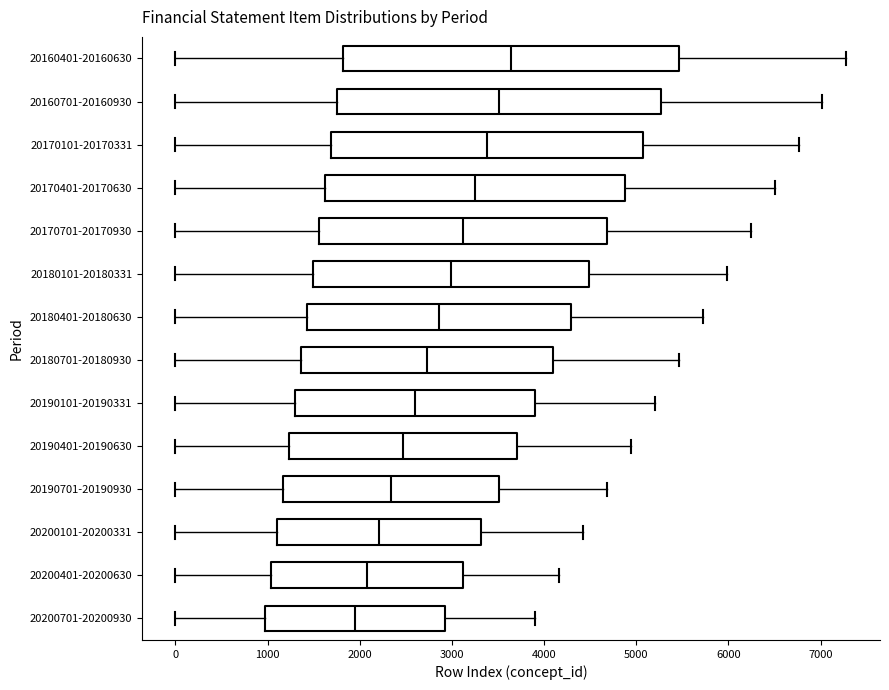

Reading bottom to top, transcribe this box plot: for each box, give where its median line is, the range the box spans, and where its two whiskers end, as read against the x-axis. The values are not printed on the chart, so give them approximately, as read against the axis.

20200701-20200930: median 2000, box 1000 to 2900, whiskers 0 to 3900
20200401-20200630: median 2100, box 1000 to 3100, whiskers 0 to 4200
20200101-20200331: median 2200, box 1100 to 3300, whiskers 0 to 4400
20190701-20190930: median 2300, box 1200 to 3500, whiskers 0 to 4700
20190401-20190630: median 2500, box 1200 to 3700, whiskers 0 to 4900
20190101-20190331: median 2600, box 1300 to 3900, whiskers 0 to 5200
20180701-20180930: median 2700, box 1400 to 4100, whiskers 0 to 5500
20180401-20180630: median 2900, box 1400 to 4300, whiskers 0 to 5700
20180101-20180331: median 3000, box 1500 to 4500, whiskers 0 to 6000
20170701-20170930: median 3100, box 1600 to 4700, whiskers 0 to 6200
20170401-20170630: median 3300, box 1600 to 4900, whiskers 0 to 6500
20170101-20170331: median 3400, box 1700 to 5100, whiskers 0 to 6800
20160701-20160930: median 3500, box 1800 to 5300, whiskers 0 to 7000
20160401-20160630: median 3600, box 1800 to 5500, whiskers 0 to 7300